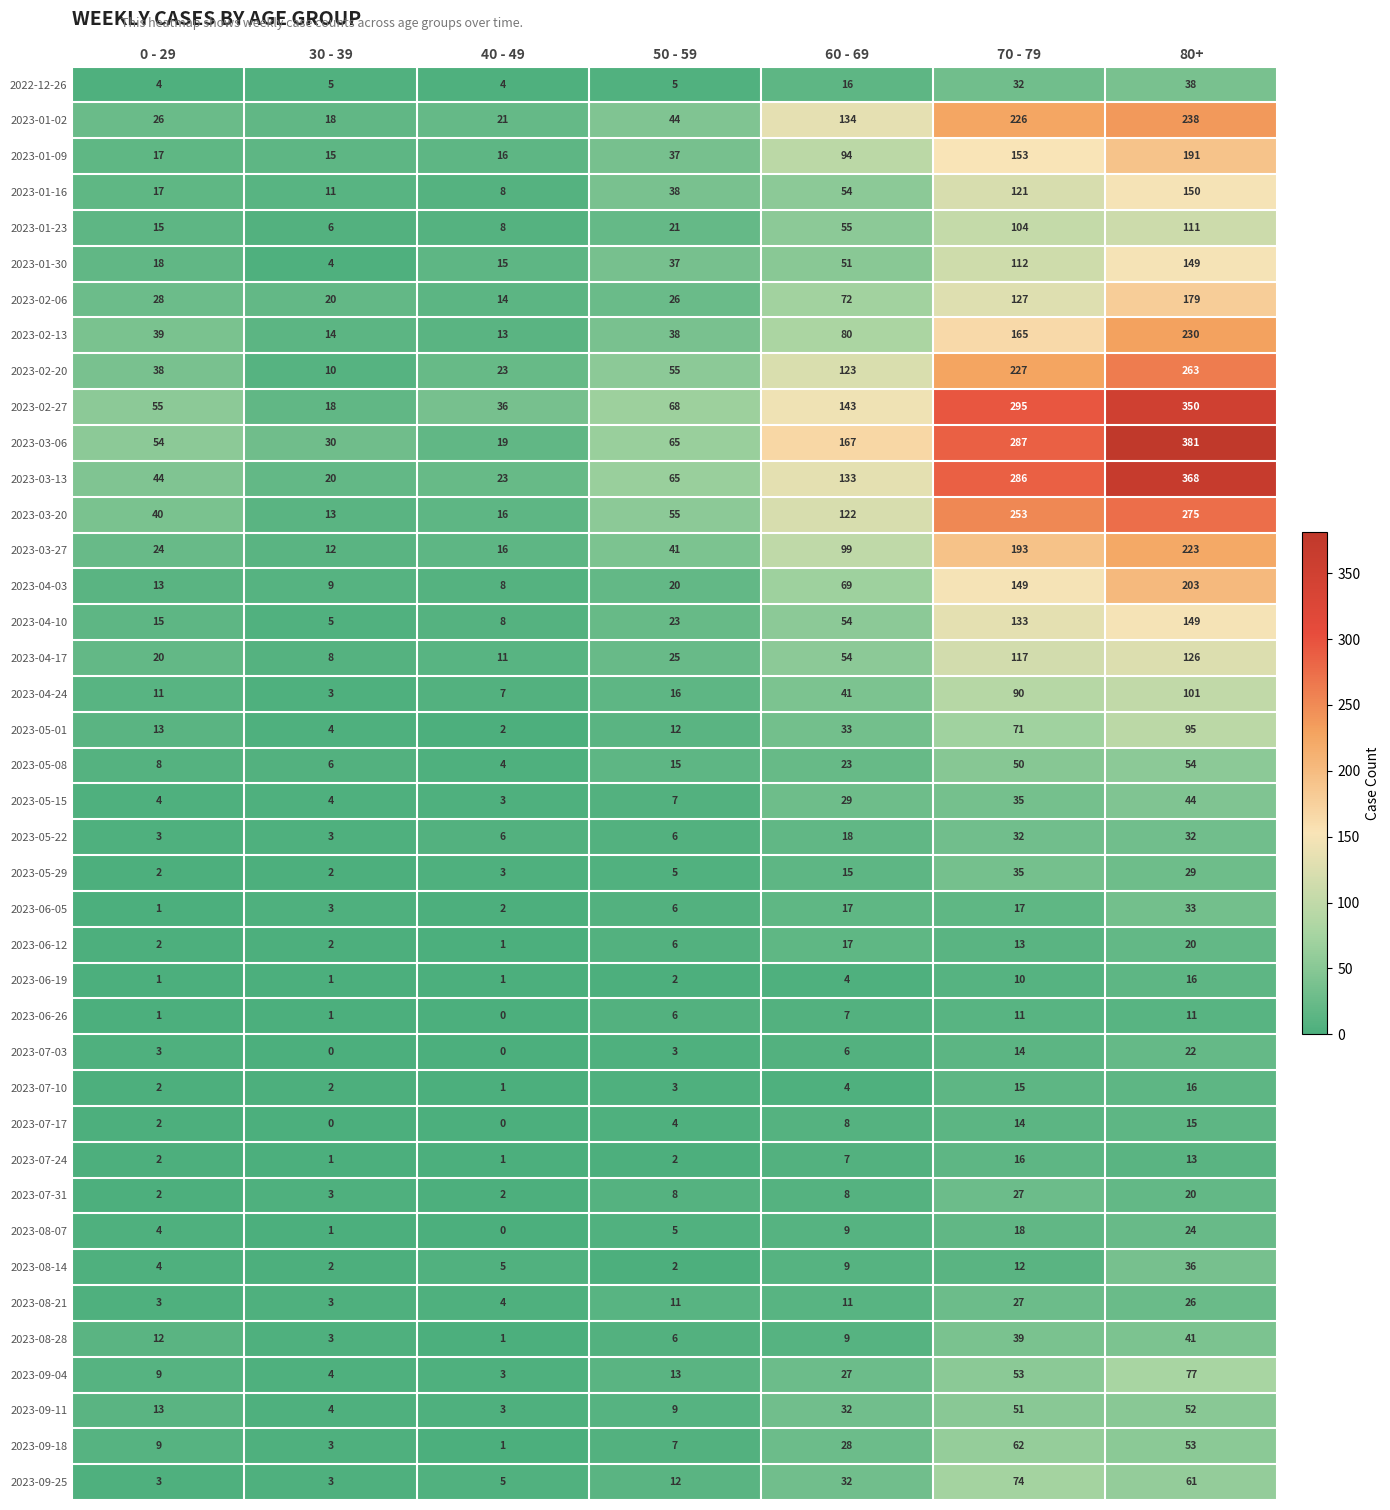

How many series are shown in this chart?

40